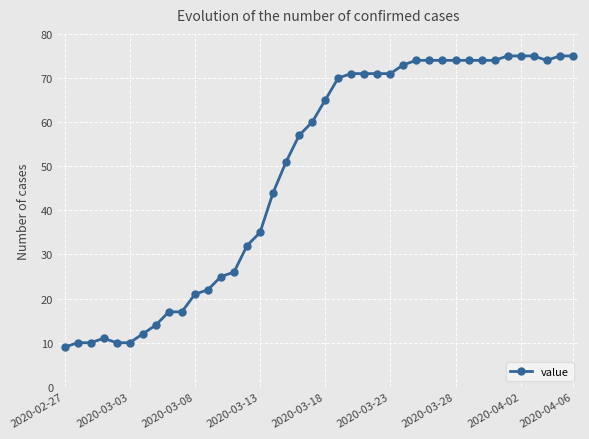

What is the average value?

49